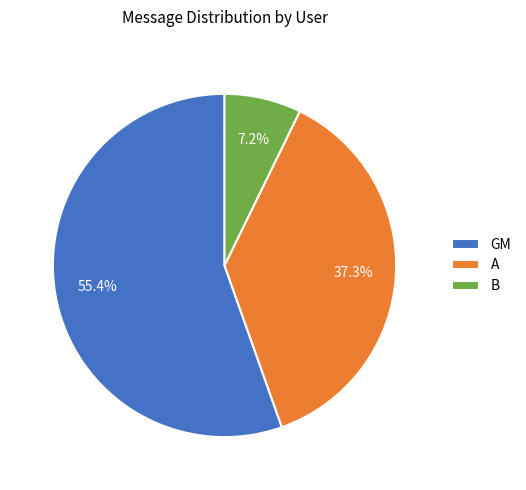

How much of the chart is everything except B?

92.8%